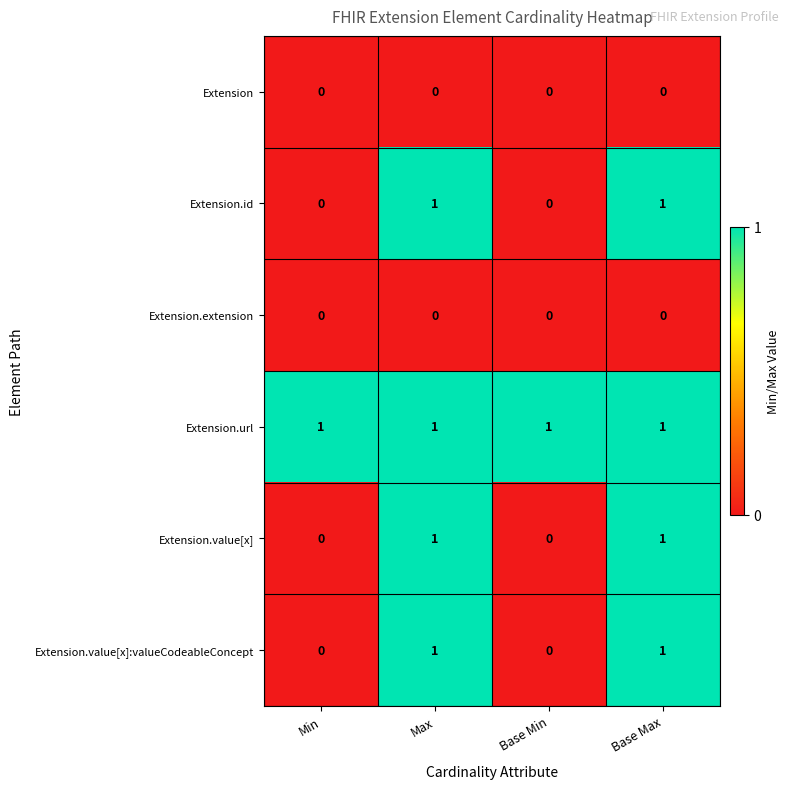

At how many categories does at least one series exceed 0?

4